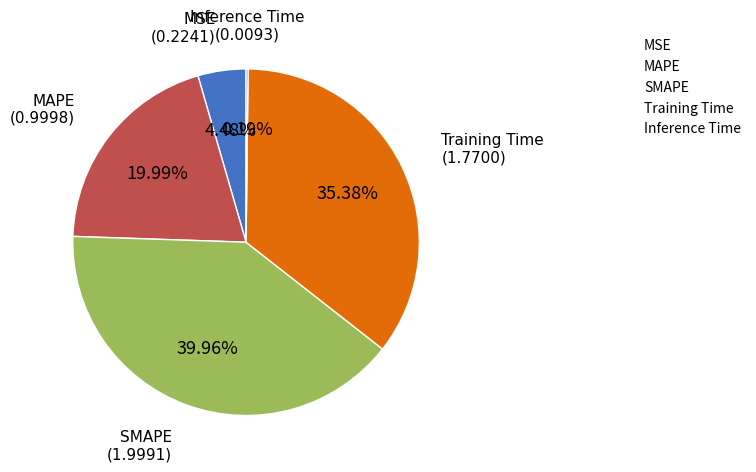

Is there a majority slice in this chart?

No